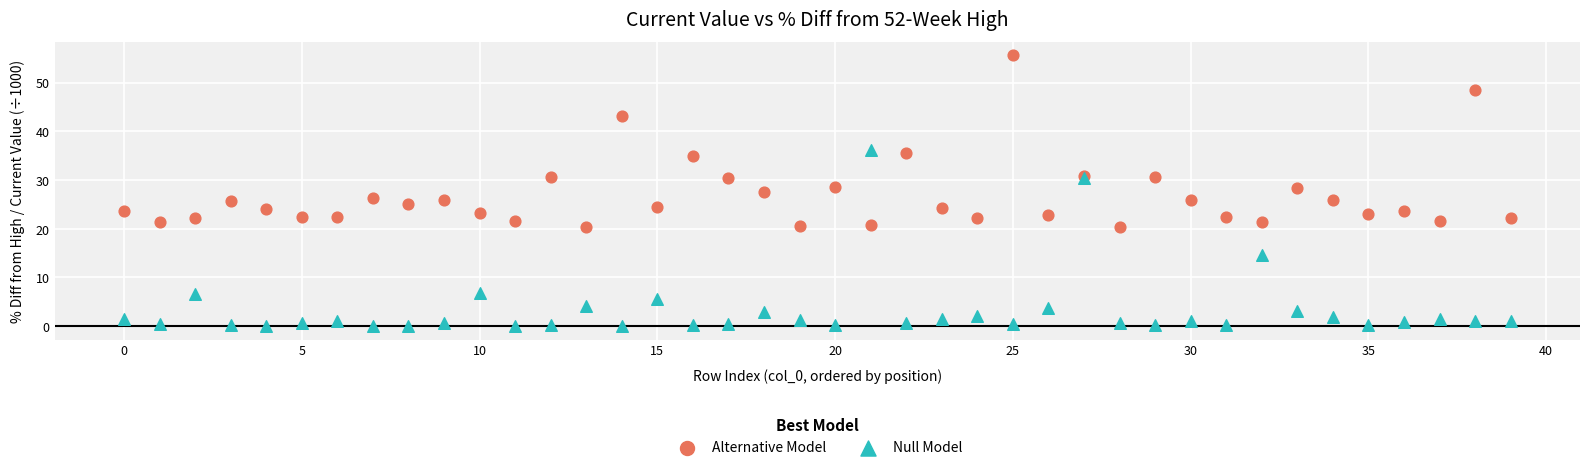

Which series has the widest spread of Y values?

Null Model